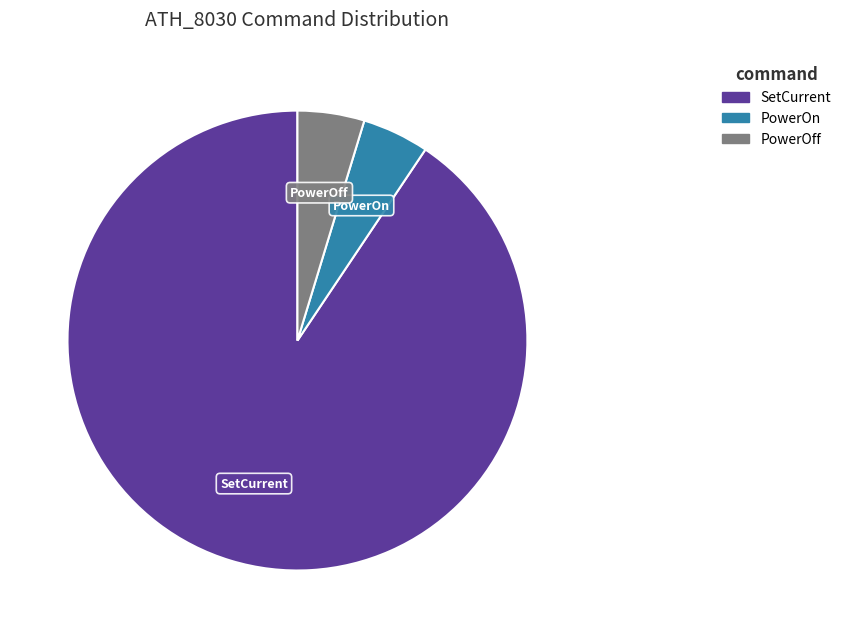

Which category has the biggest portion of the pie?

SetCurrent